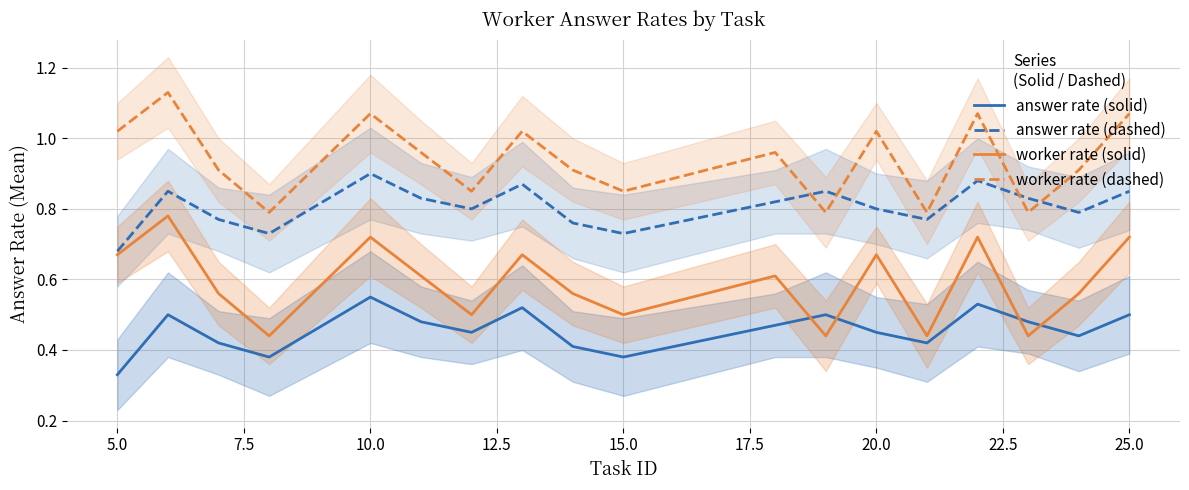

True or false: worker rate (solid) and answer rate (solid) cross at least once.

True